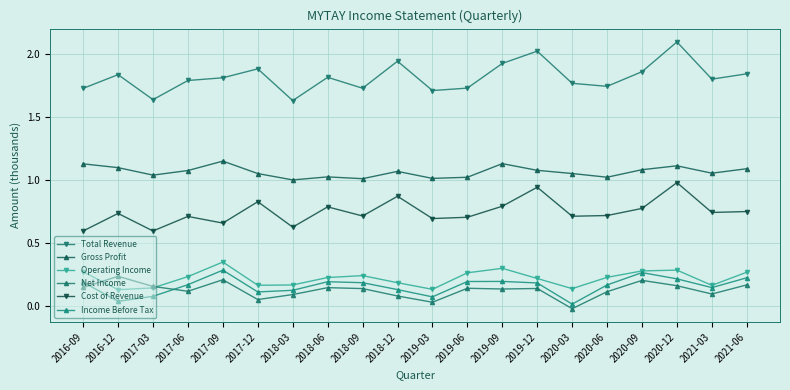

Rank the categories by Gross Profit value from lowest to highest.

2018-03, 2018-09, 2019-03, 2019-06, 2020-06, 2018-06, 2017-03, 2017-12, 2020-03, 2021-03, 2018-12, 2017-06, 2019-12, 2020-09, 2021-06, 2016-12, 2020-12, 2016-09, 2019-09, 2017-09